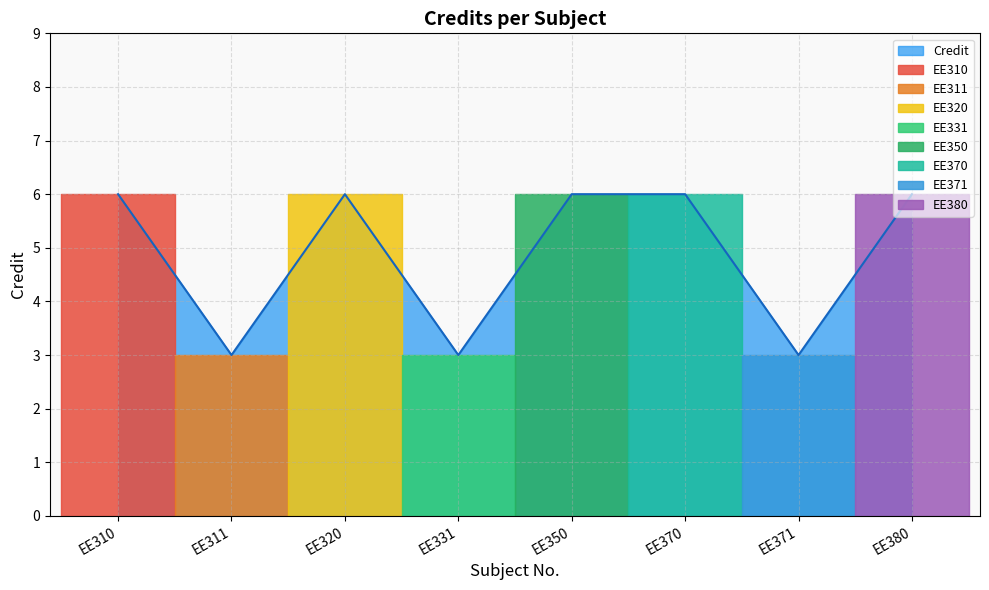

At which category does the data reach its first local valley?

EE311